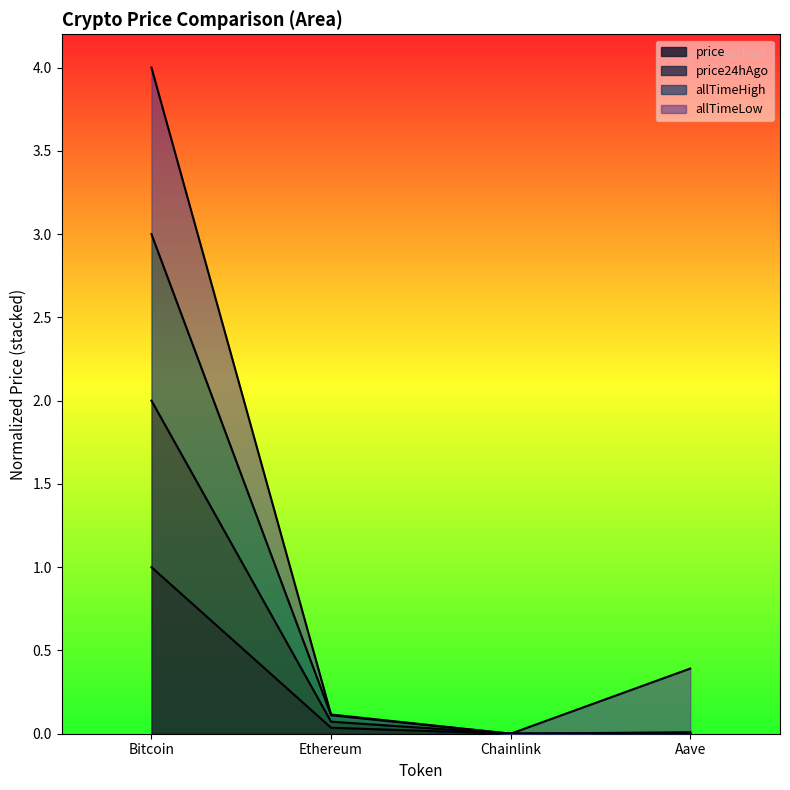

Between Ethereum and Aave, which series saw the biggest shift?

allTimeHigh